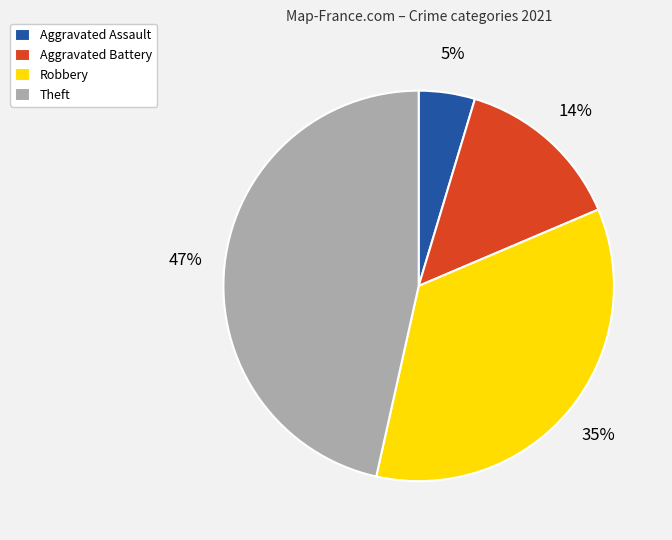

Rank the categories by value from highest to lowest.

Theft, Robbery, Aggravated Battery, Aggravated Assault